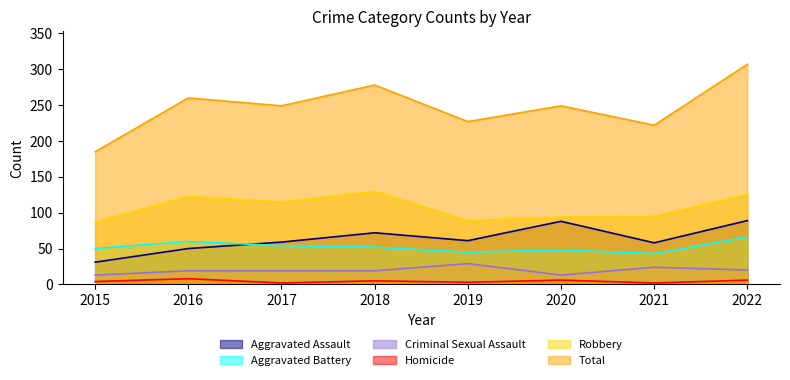

The value of Aggravated Battery at 2021 is 43. True or false?

True